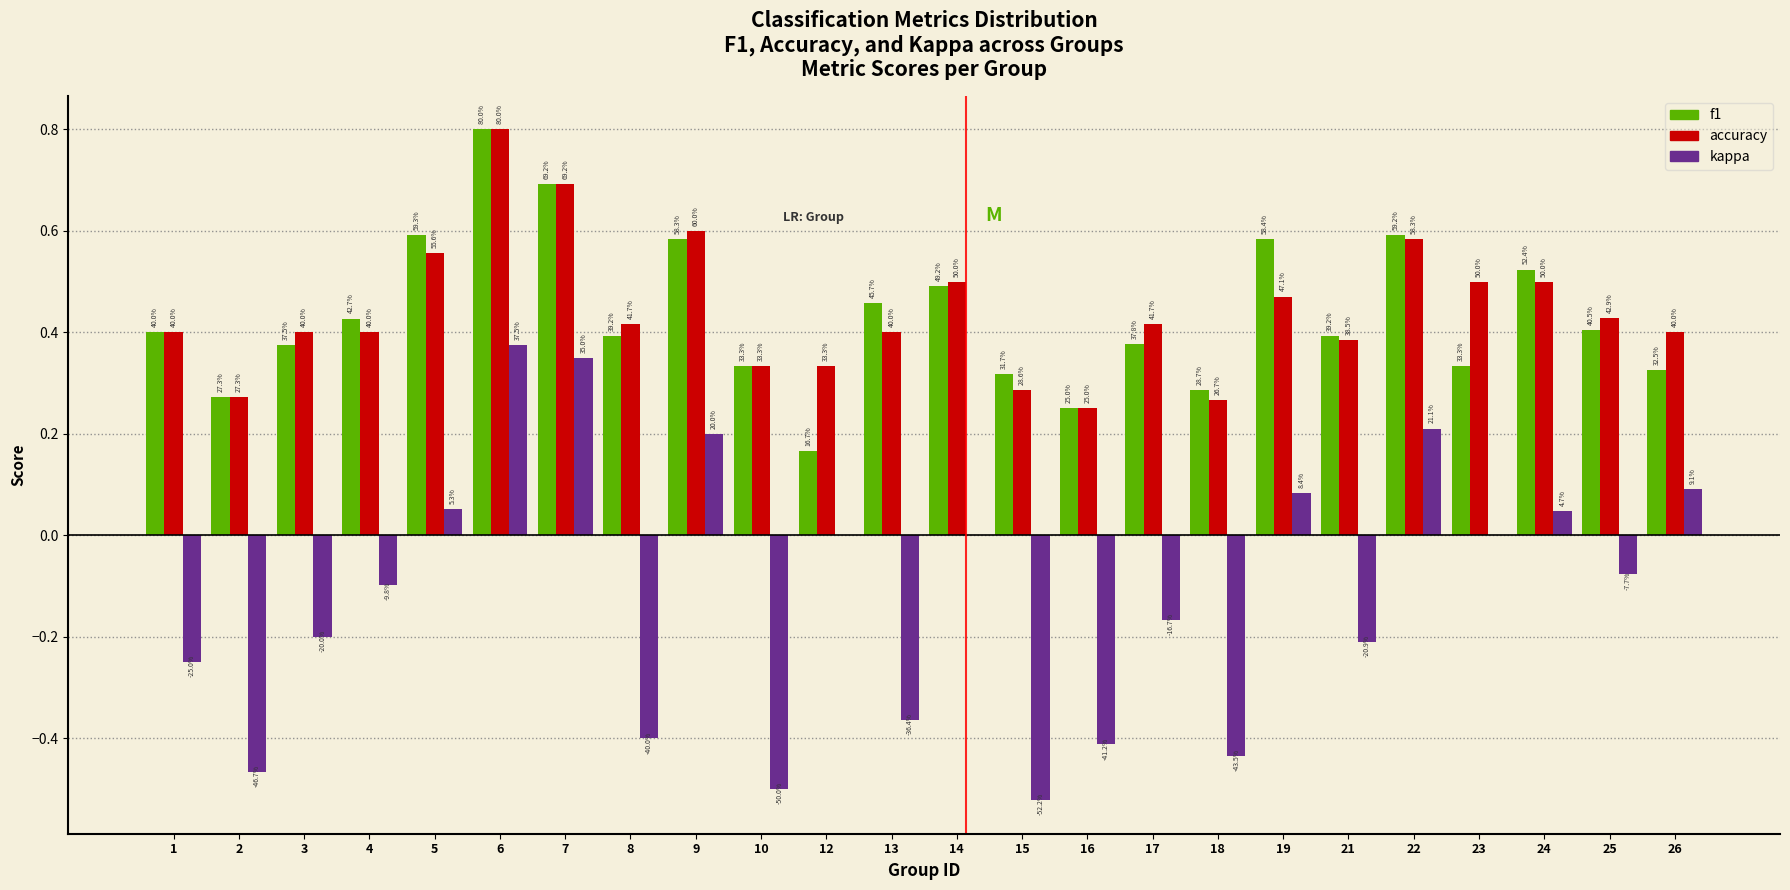

Does the chart contain stacked bars?

No